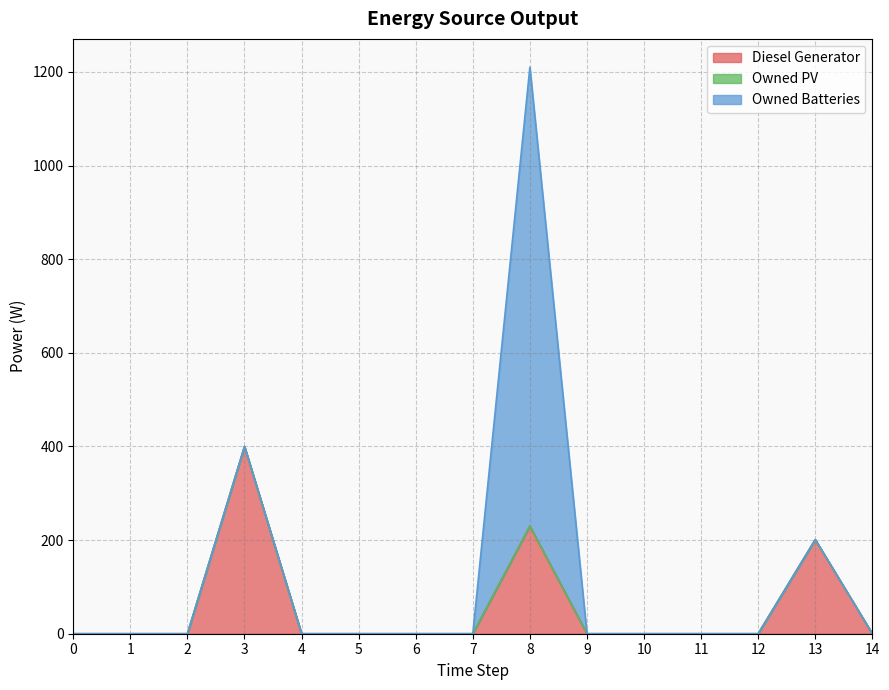

Between 2 and 3, which series saw the biggest shift?

Diesel Generator